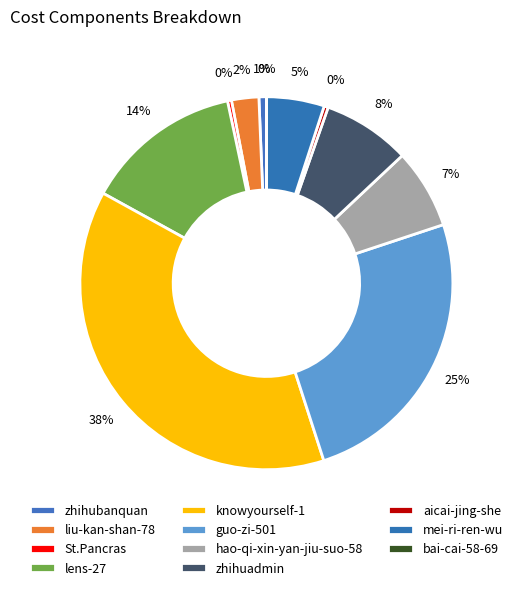

The zhihubanquan slice represents 1% of the pie. True or false?

True